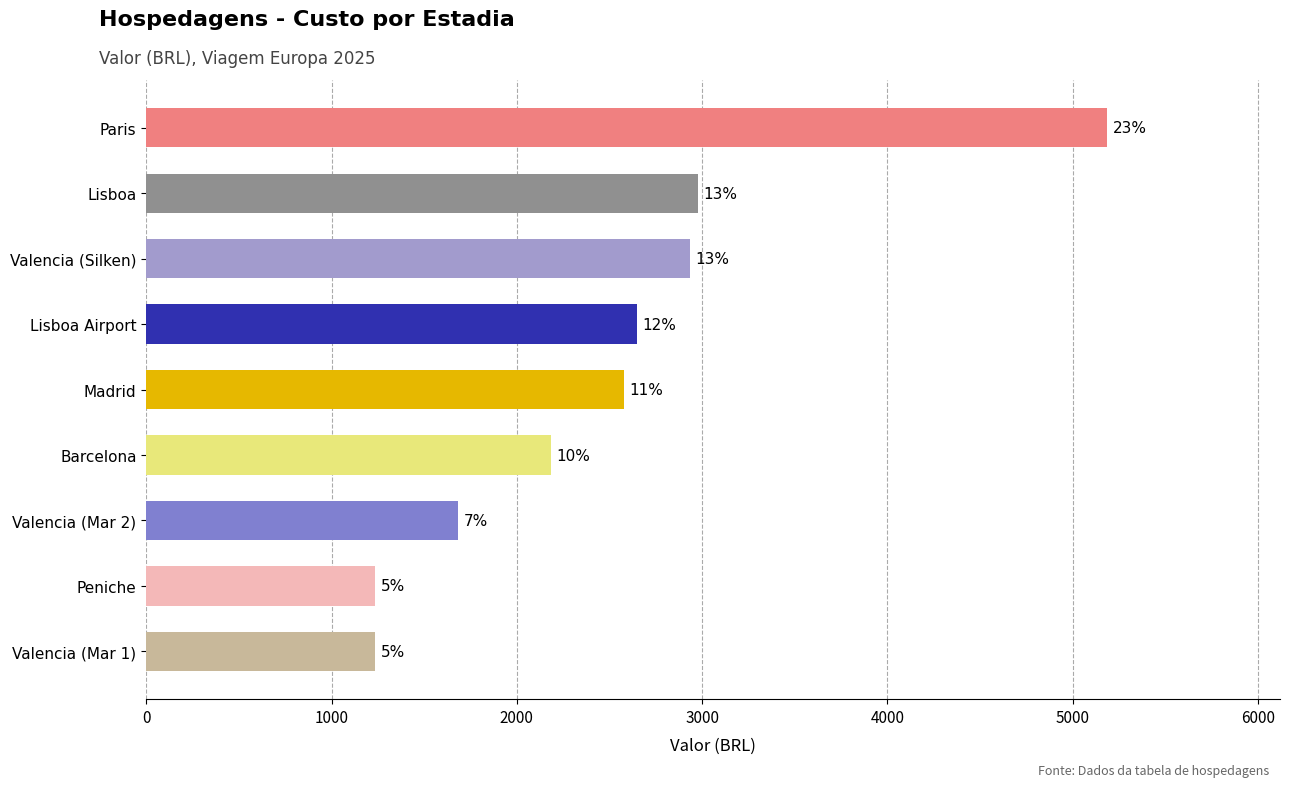

What is the difference between the second highest and minimum values?

1742.0